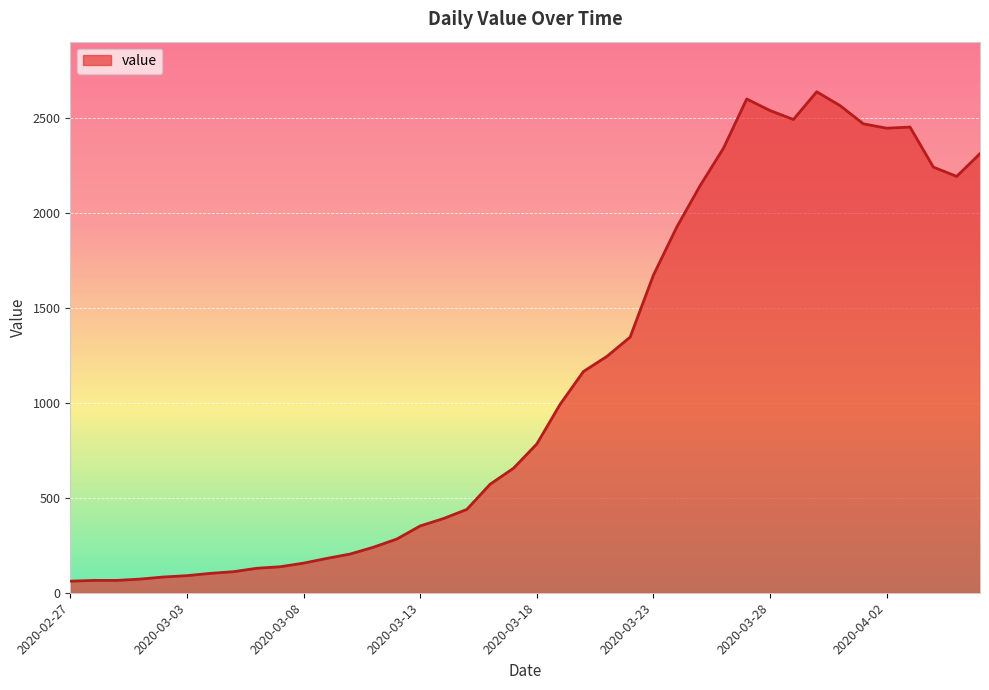

What is the minimum value shown in the chart?

61